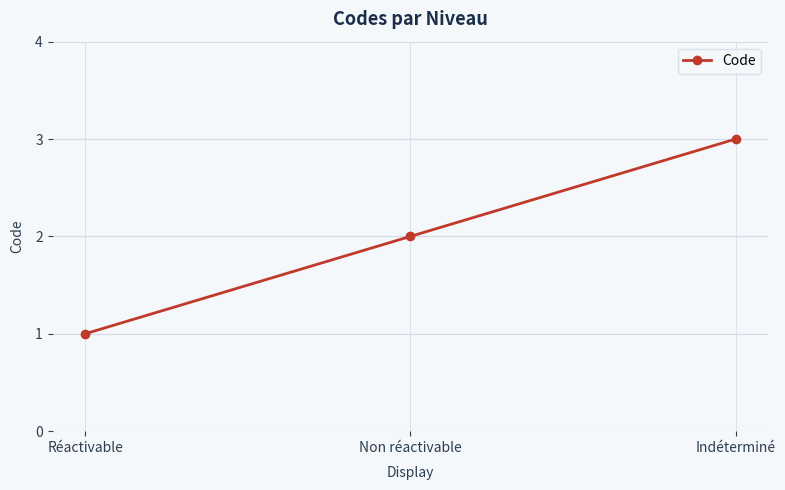

Reading left to right, extract all data points from this chart.

Réactivable=1	Non réactivable=2	Indéterminé=3